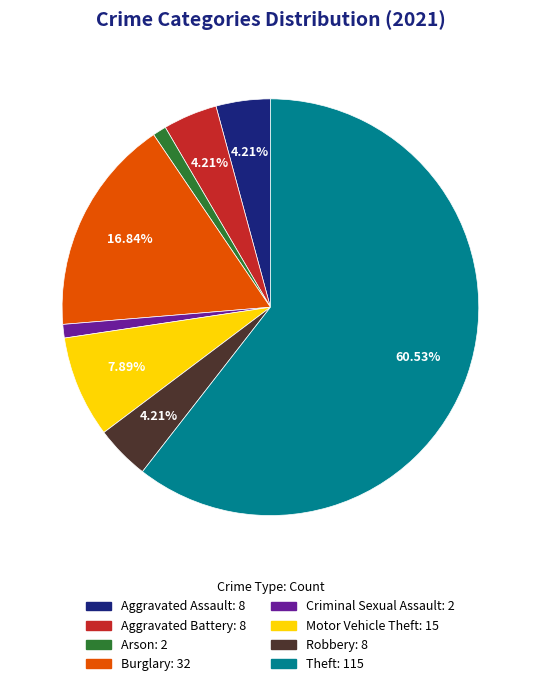

Combined, do Aggravated Assault and Arson account for over 50%?

No